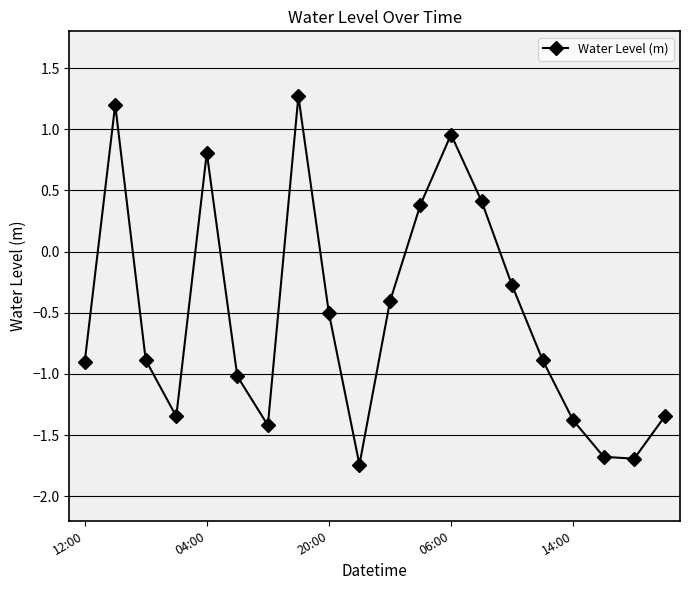

What is the value of the 3rd point from the left?

-0.9